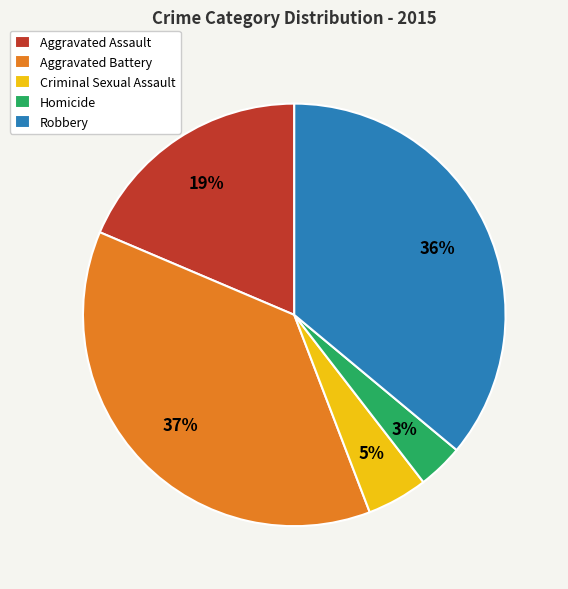

To the nearest percent, what percentage of the pie is Homicide?

3%